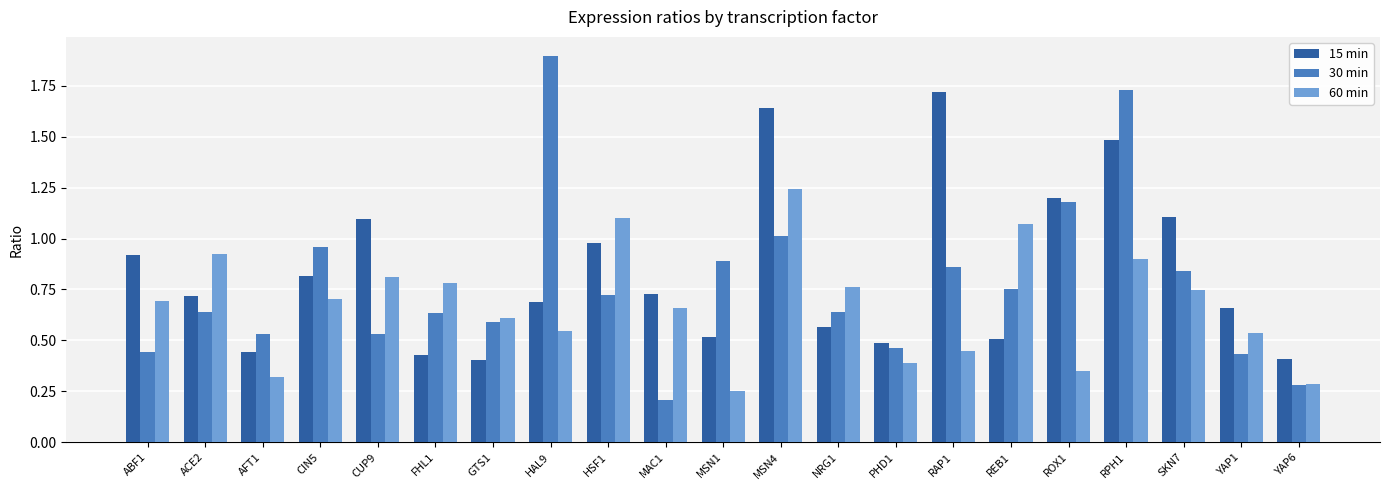

What is the difference between the maximum and minimum values in the 15 min series?

1.3